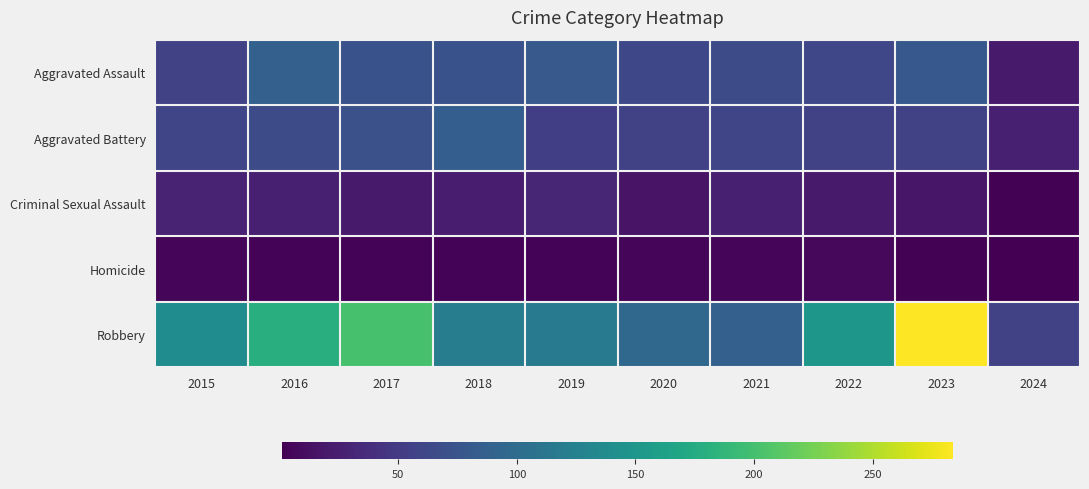

Reading left to right, list all the values displayed in this chart.

Aggravated Assault: 2015=56	2016=88	2017=72	2018=72	2019=80	2020=62	2021=66	2022=61	2023=79	2024=22
Aggravated Battery: 2015=60	2016=66	2017=71	2018=86	2019=53	2020=57	2021=60	2022=56	2023=56	2024=26
Criminal Sexual Assault: 2015=29	2016=26	2017=22	2018=24	2019=31	2020=16	2021=26	2022=21	2023=18	2024=3
Homicide: 2015=5	2016=4	2017=4	2018=4	2019=4	2020=5	2021=6	2022=7	2023=3	2024=1
Robbery: 2015=139	2016=178	2017=202	2018=121	2019=116	2020=97	2021=88	2022=151	2023=284	2024=57